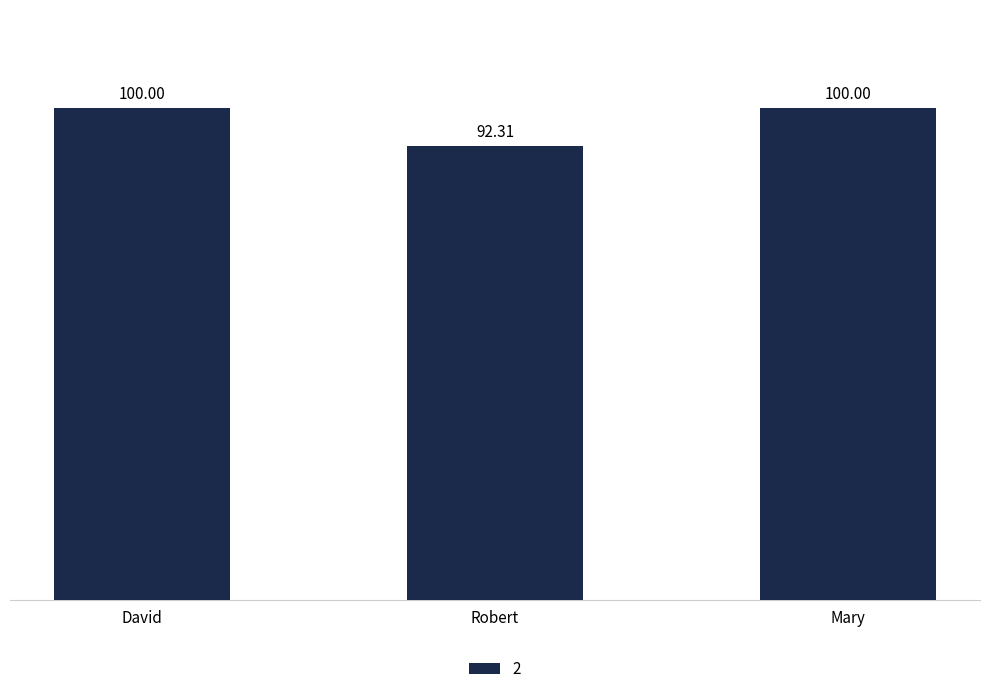

What is the label of the 2nd bar from the left?

Robert